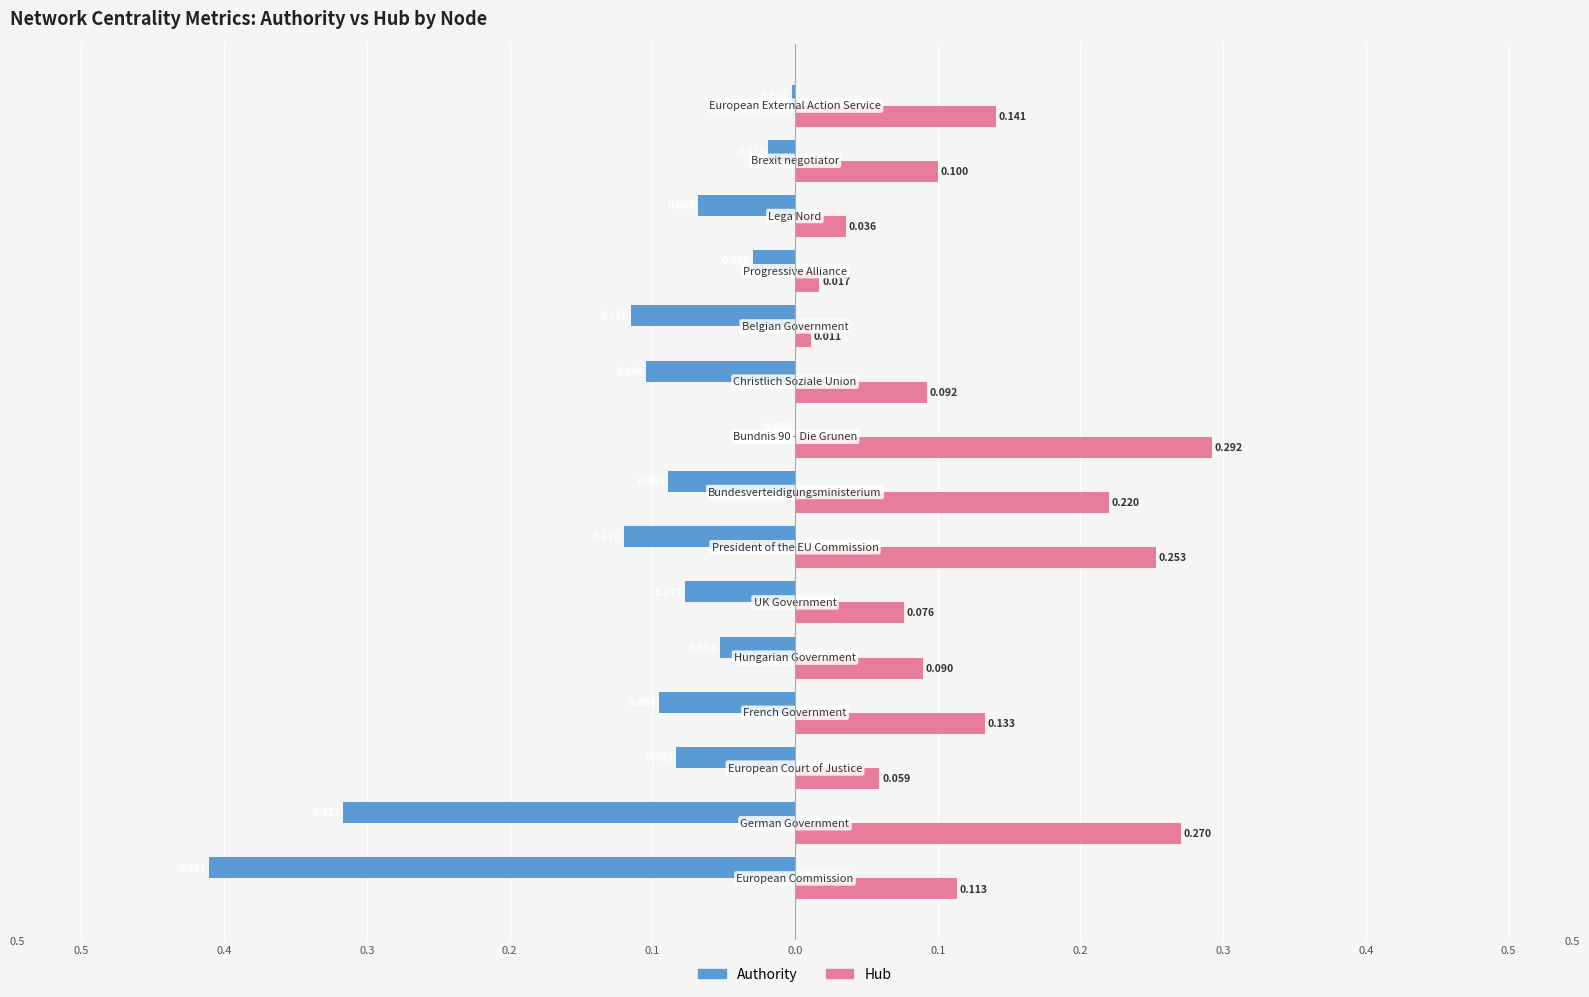

What are all the series names shown in the legend?

Authority, Hub